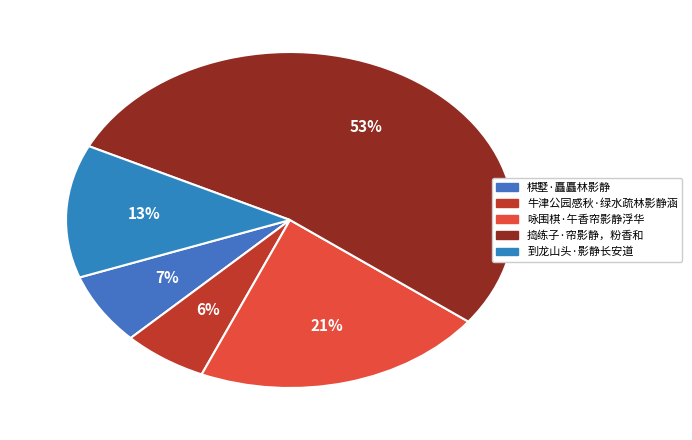

Is there any slice that represents more than half of the pie?

Yes